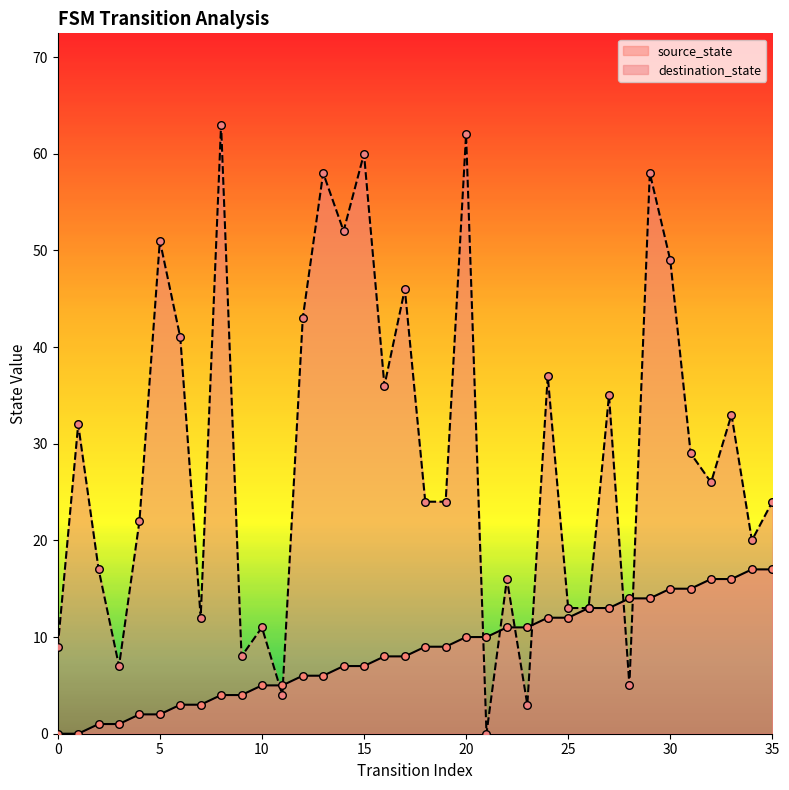

Which series has the largest total across all categories?

destination_state